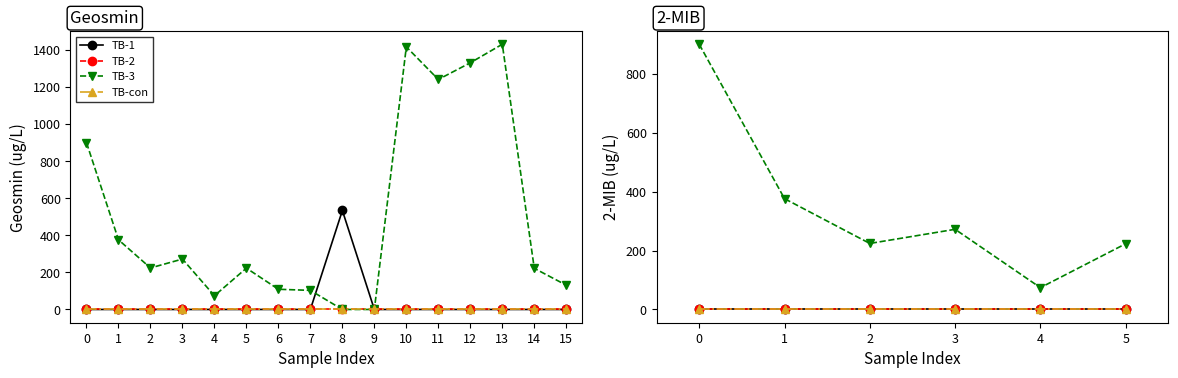

True or false: TB-3 and TB-2 intersect in this chart.

False